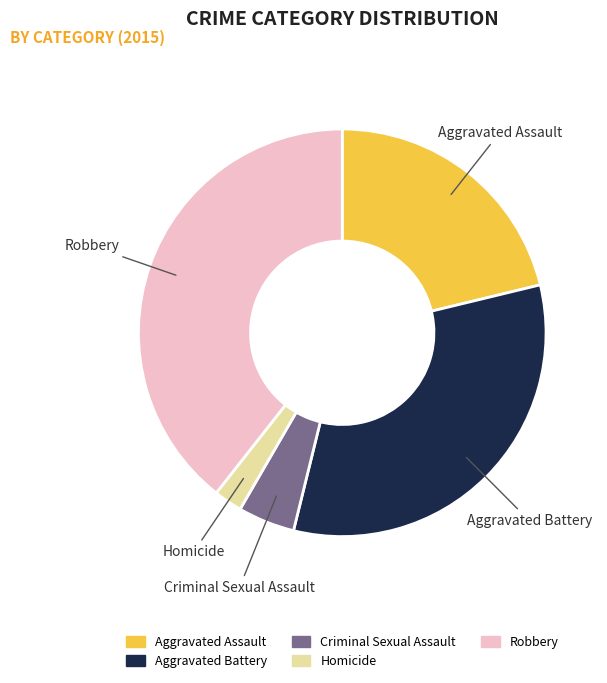

How many segments does this pie chart have?

5